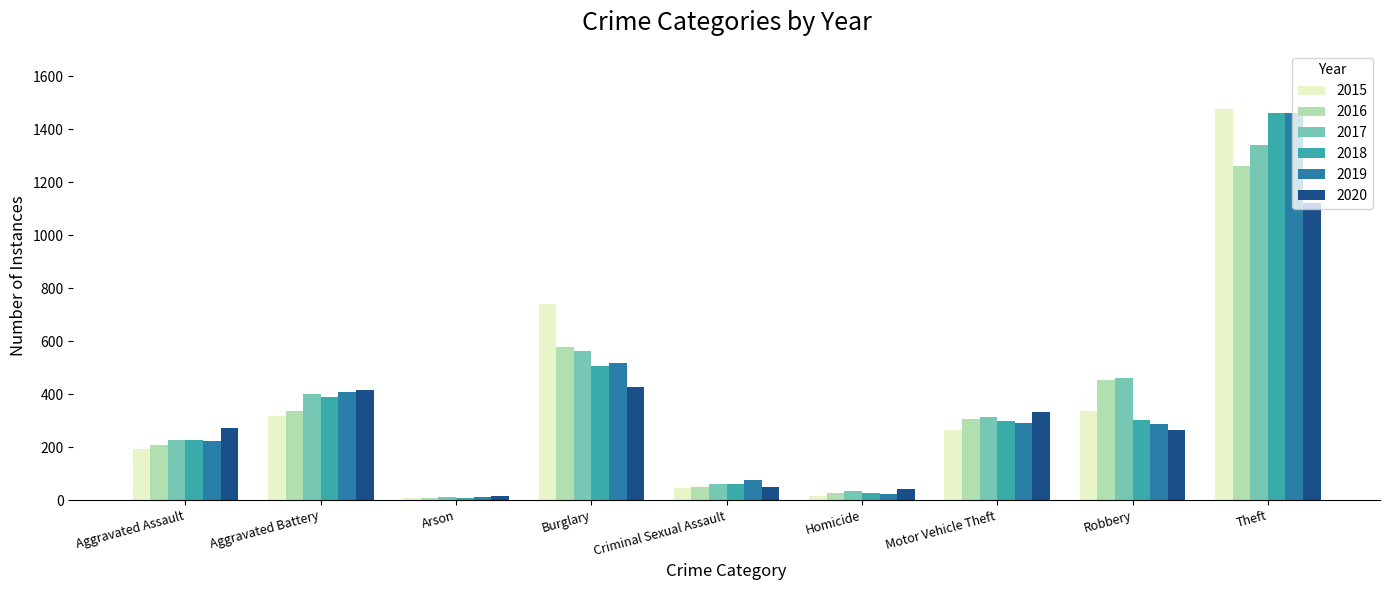

What value does the 2017 series have at Theft, to the nearest 50?

1350